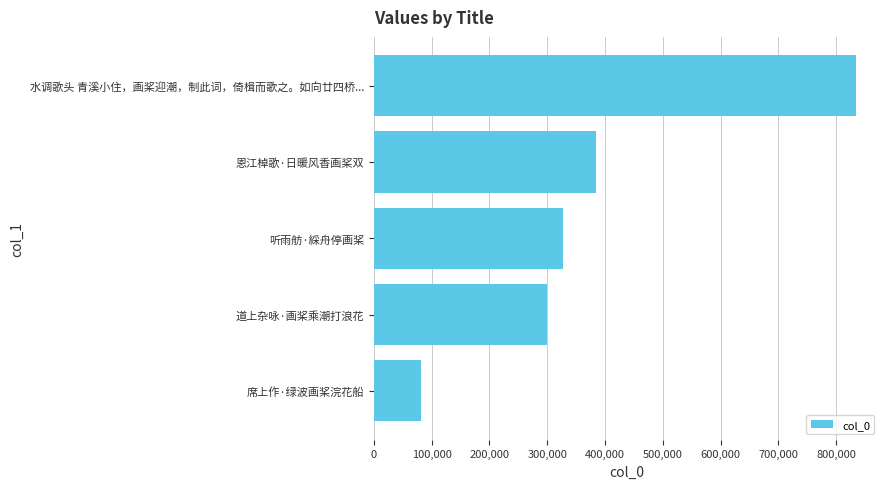

Where is the data nearest to the value 458085?

恩江棹歌·日暖风香画桨双